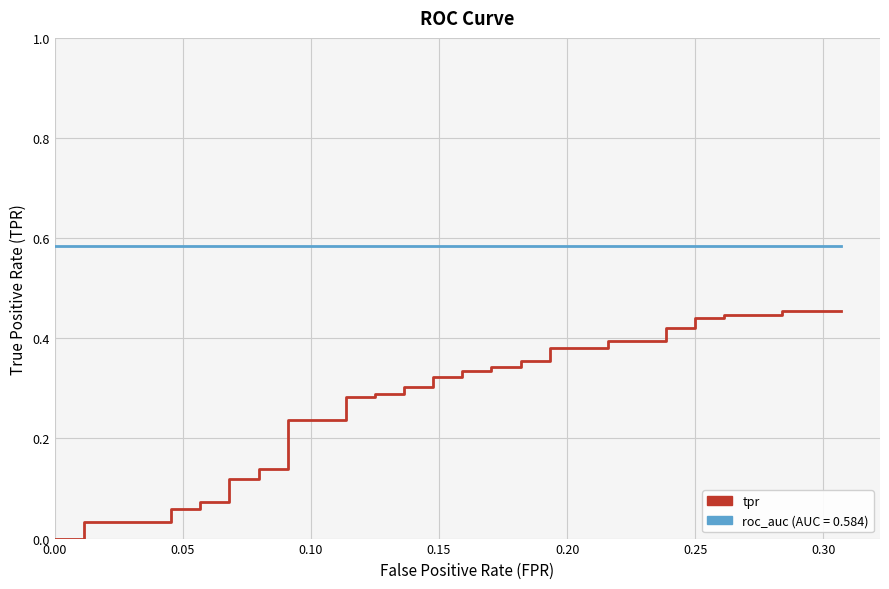

True or false: roc_auc has more than 1 points higher than both neighbors.

False